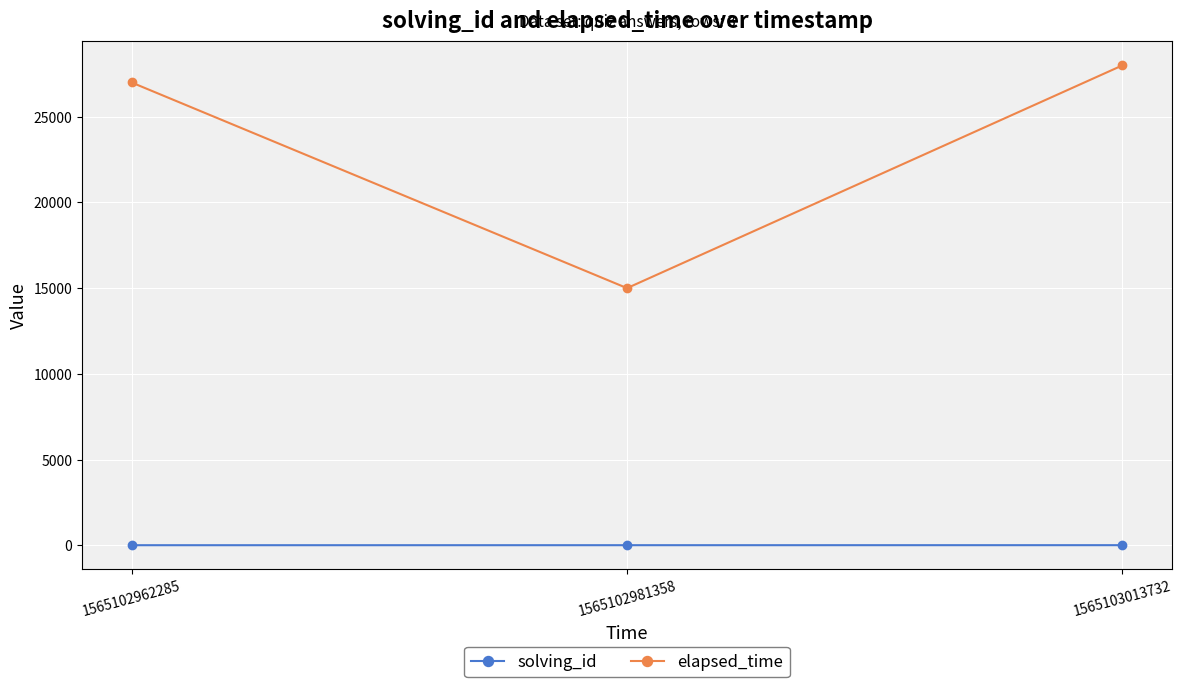

What value does the solving_id series have at 1565102962285?

1